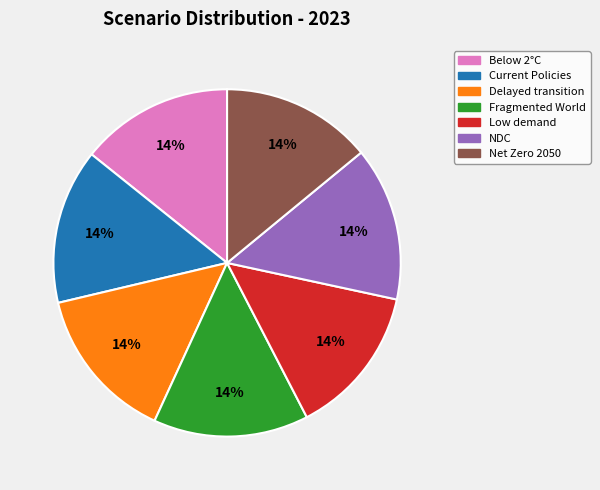

Count the number of slices in the pie.

7